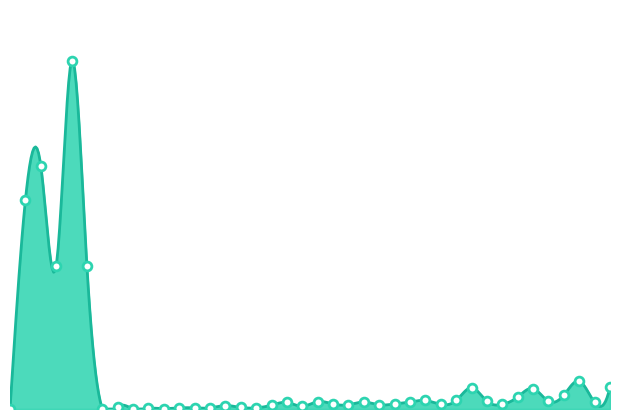

Which has a higher value, 15 or 15?

15